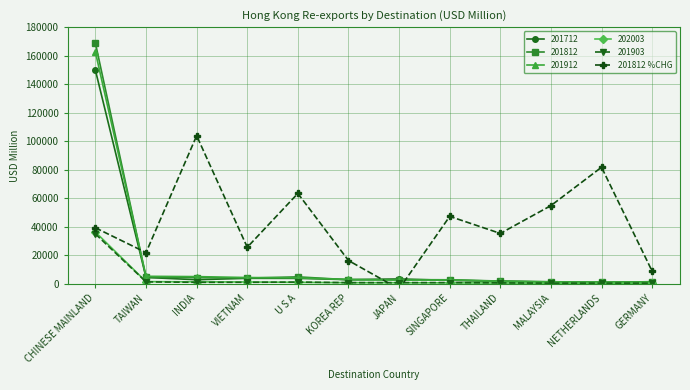

Is the value of 201903 at CHINESE MAINLAND greater than the value of 201812 at GERMANY?

Yes